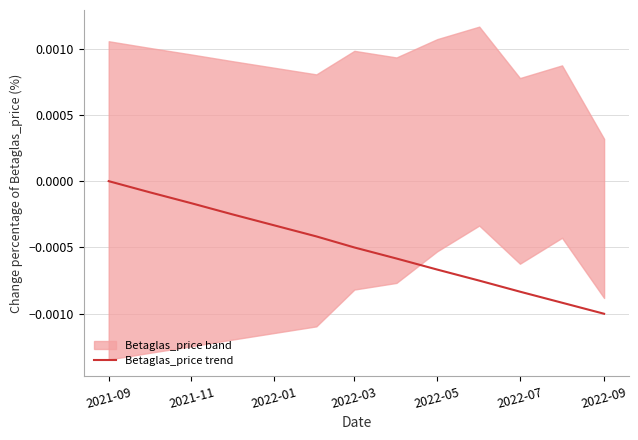

How many data points are less than 0?

12